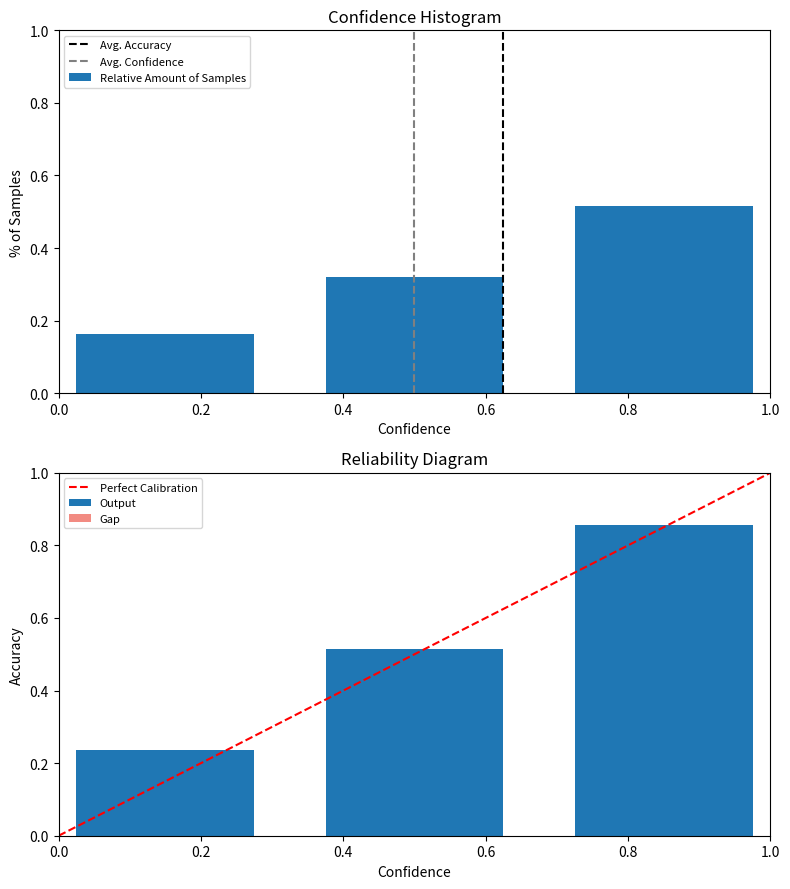

The avg_minute series shows 0.8 at Period 2. True or false?

False